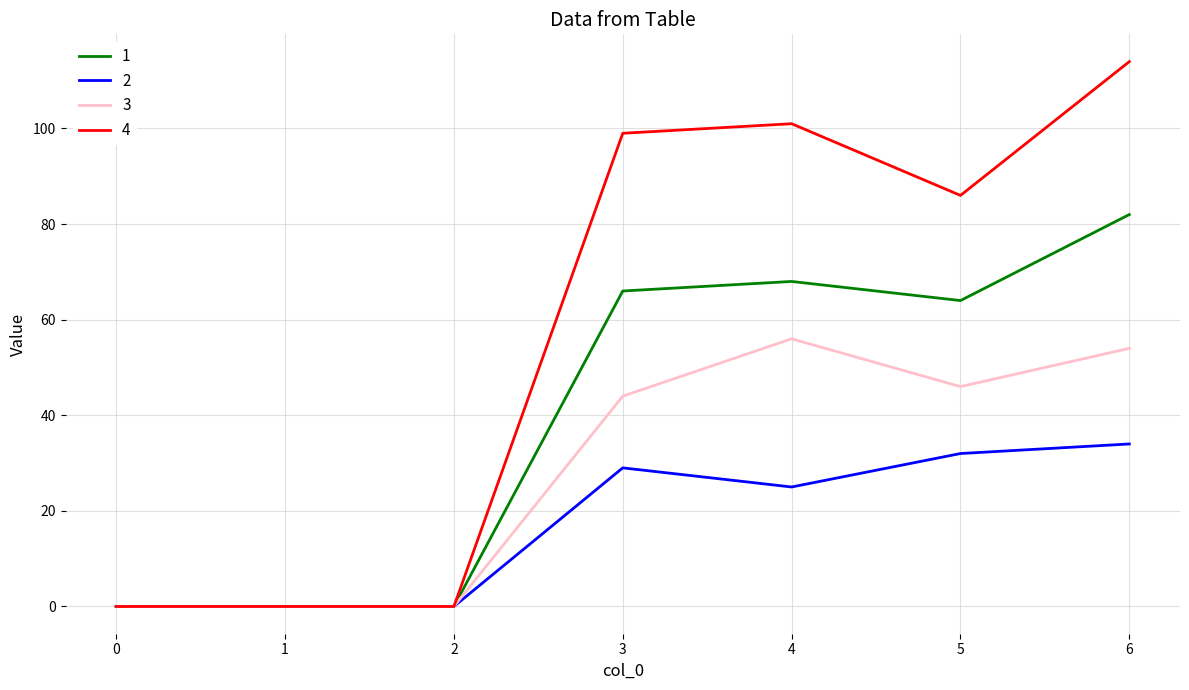

At which label is 2 closest to 17?

4